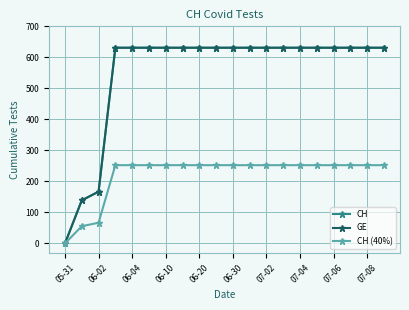

True or false: CH and GE intersect in this chart.

False